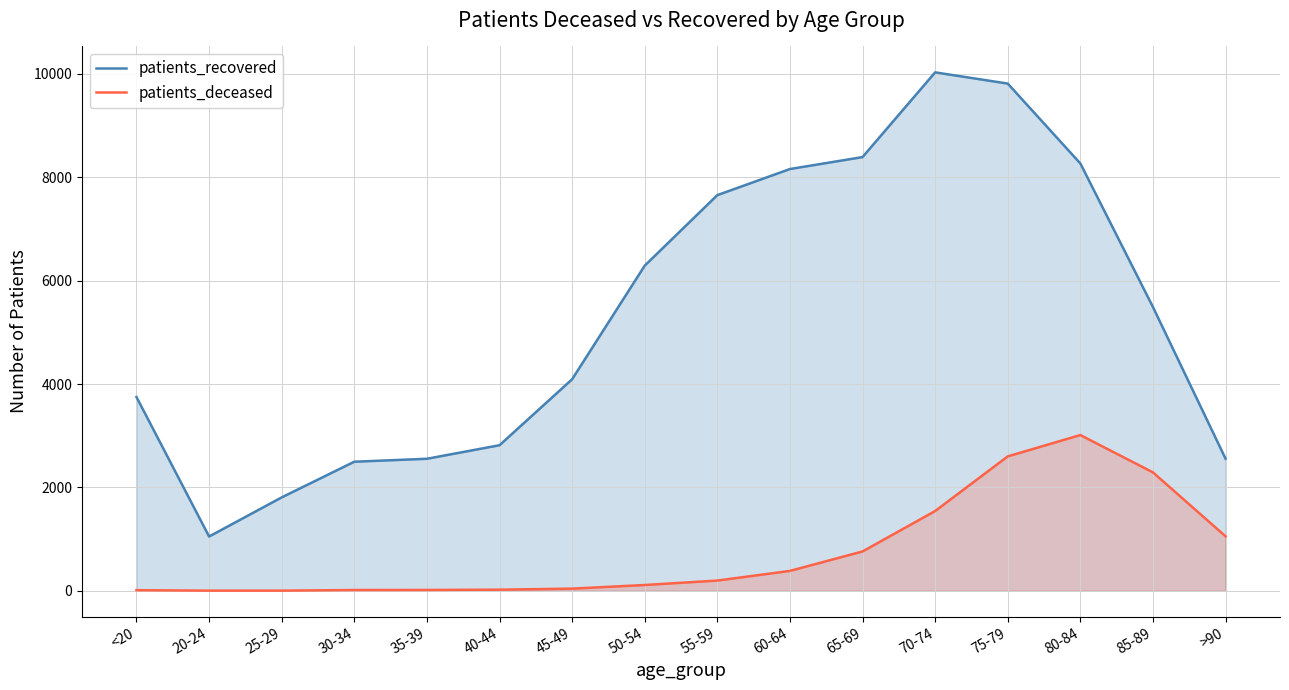

What is the label of the 7th point from the left?

45-49